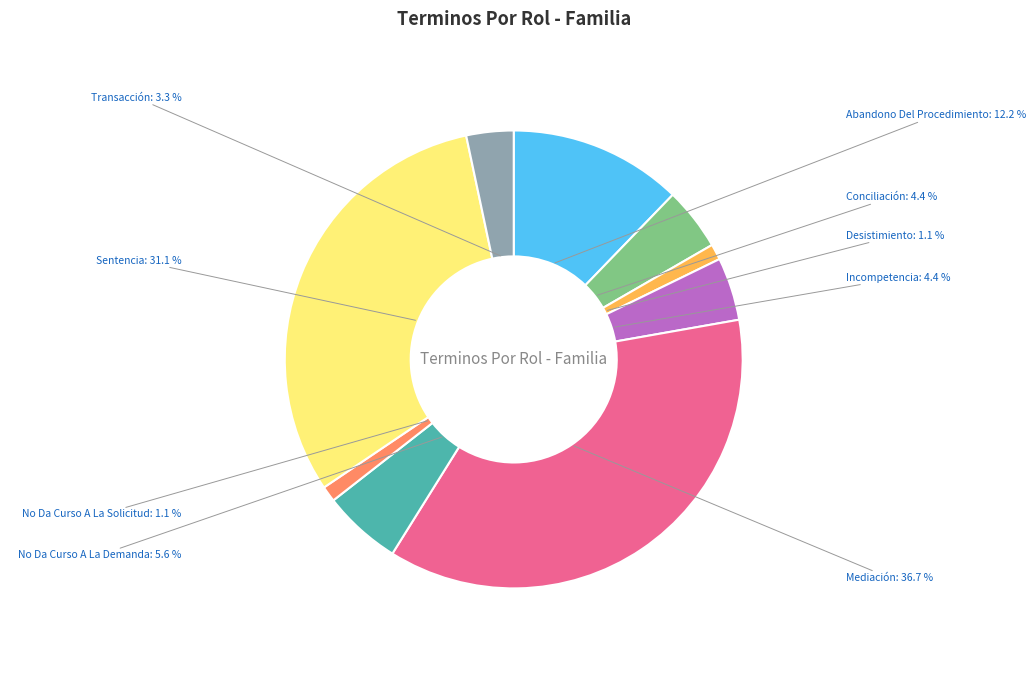

Is Desistimiento the majority of the pie?

No